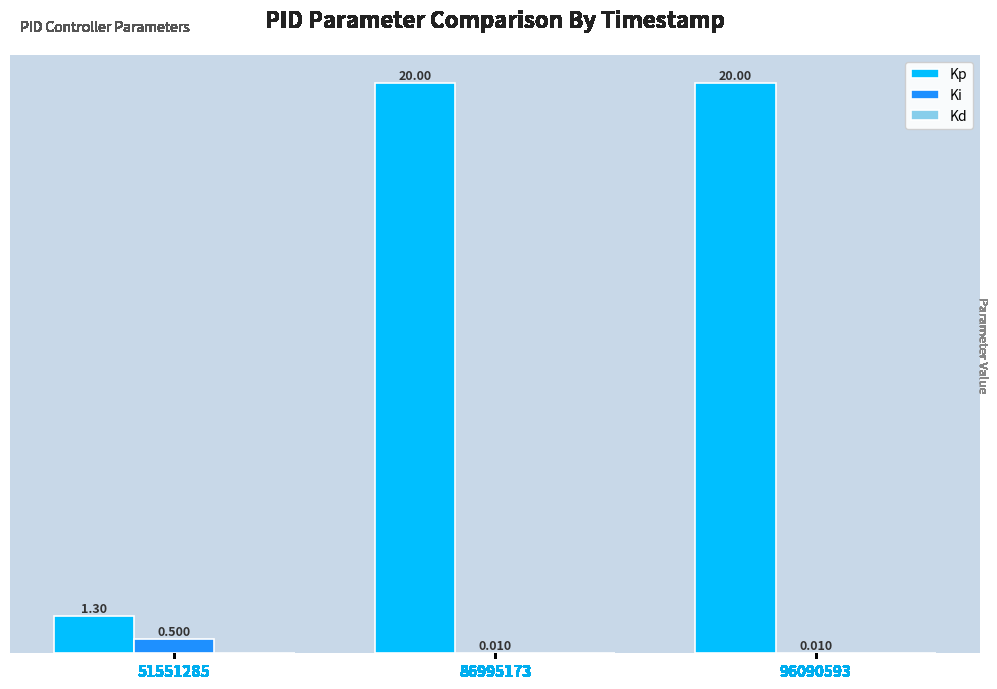

At which label does Ki reach its peak?

51551285